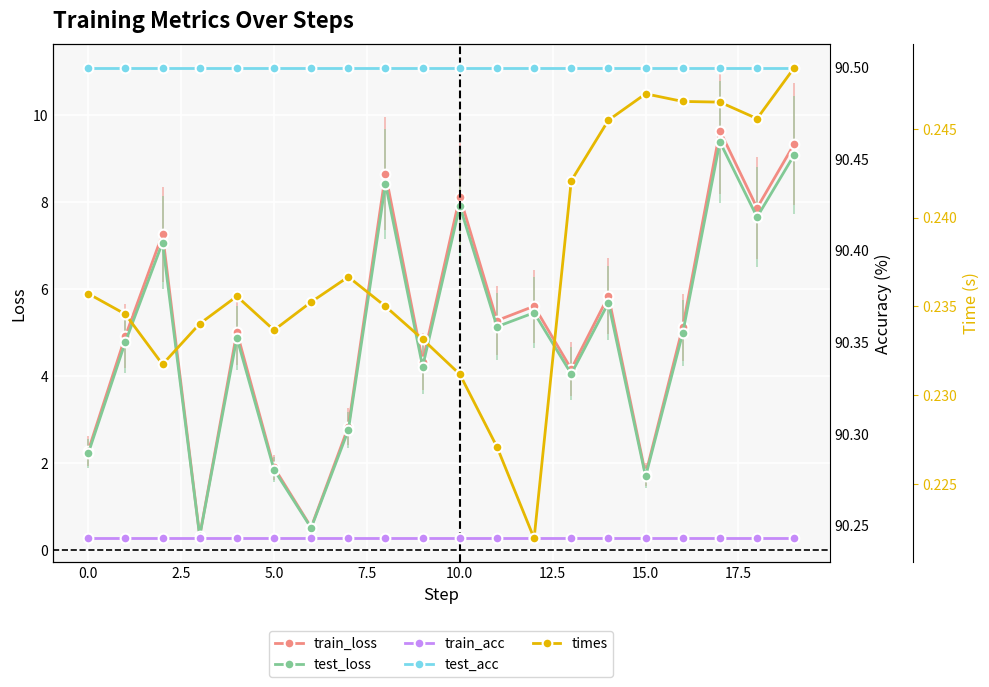

What is the difference between the maximum and second lowest values in the train_loss series?

9.1